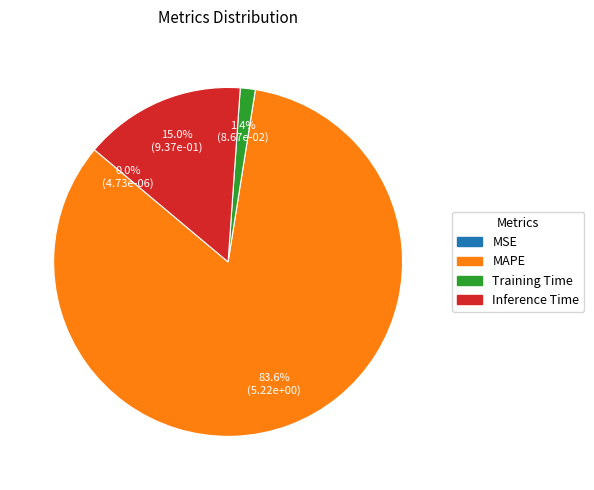

Between Training Time and Inference Time, which is larger?

Inference Time